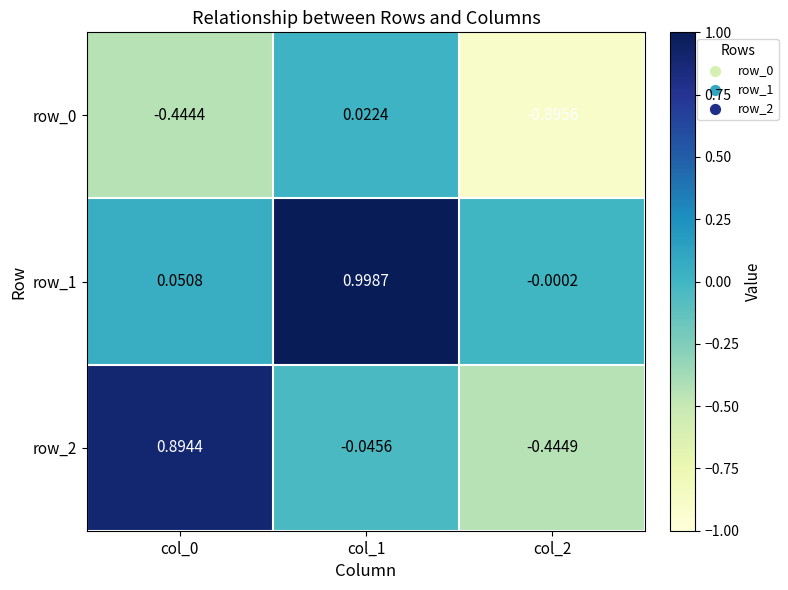

Is the value of row_0 at col_1 greater than the value of row_1 at col_0?

No